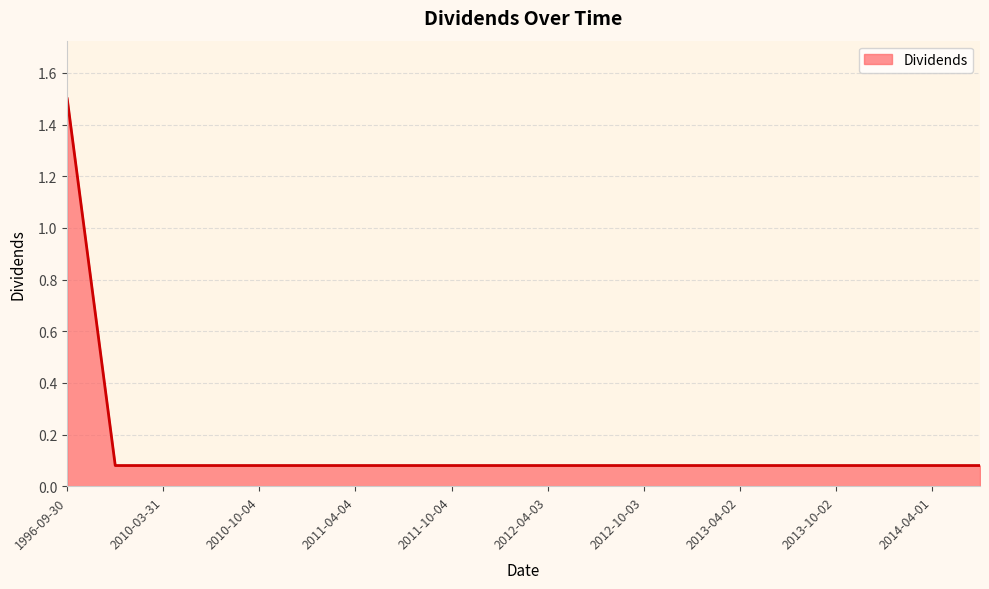

What is the difference between the maximum and minimum values?

1.4